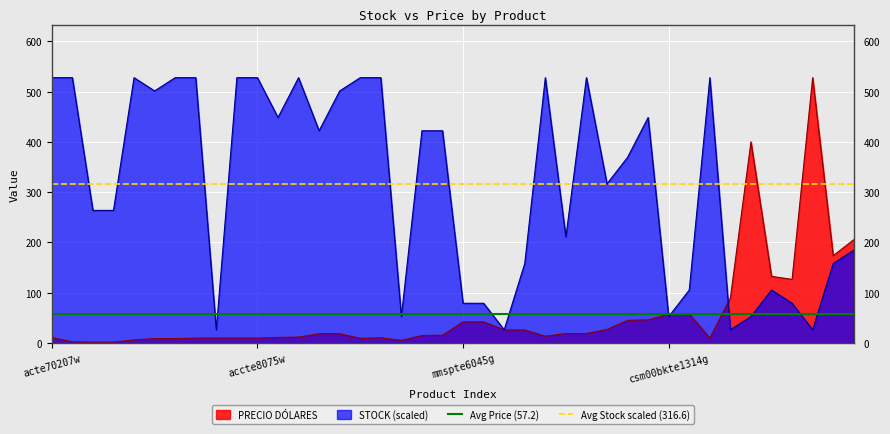

What is the maximum value for PRECIO DÓLARES?

527.6